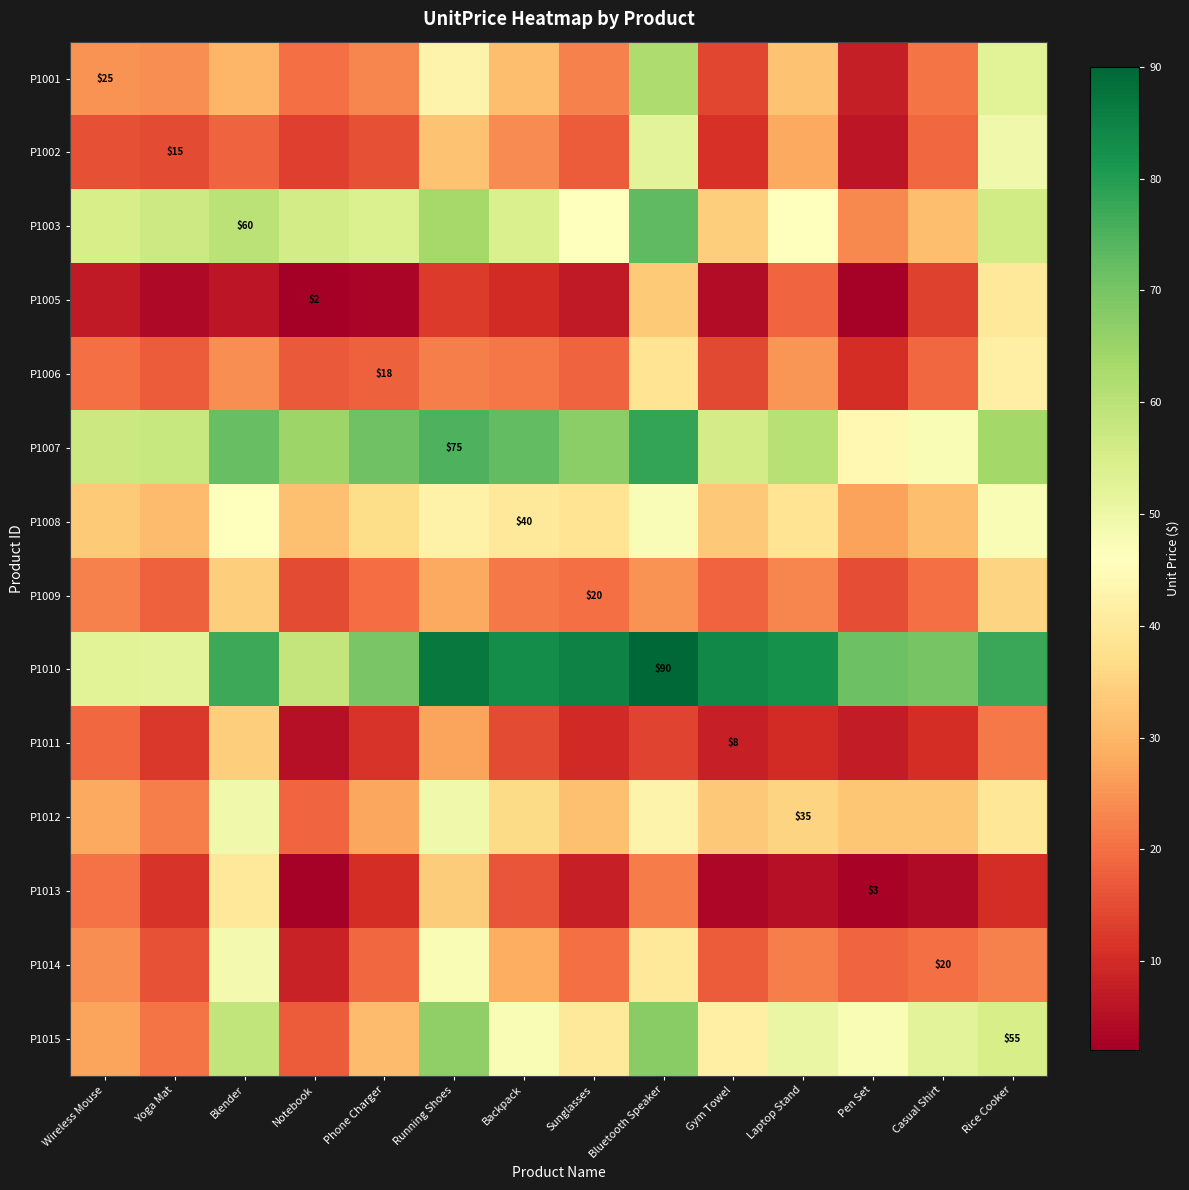

Which series changed the most between Pen Set and Rice Cooker?

P1001